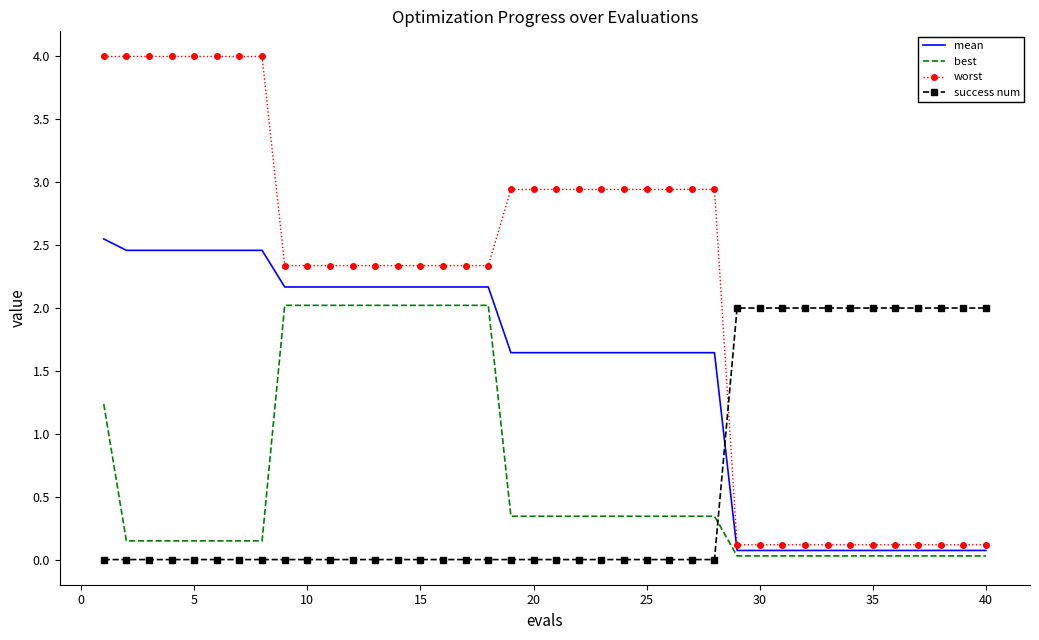

What is the highest value of the success num series?

2.0